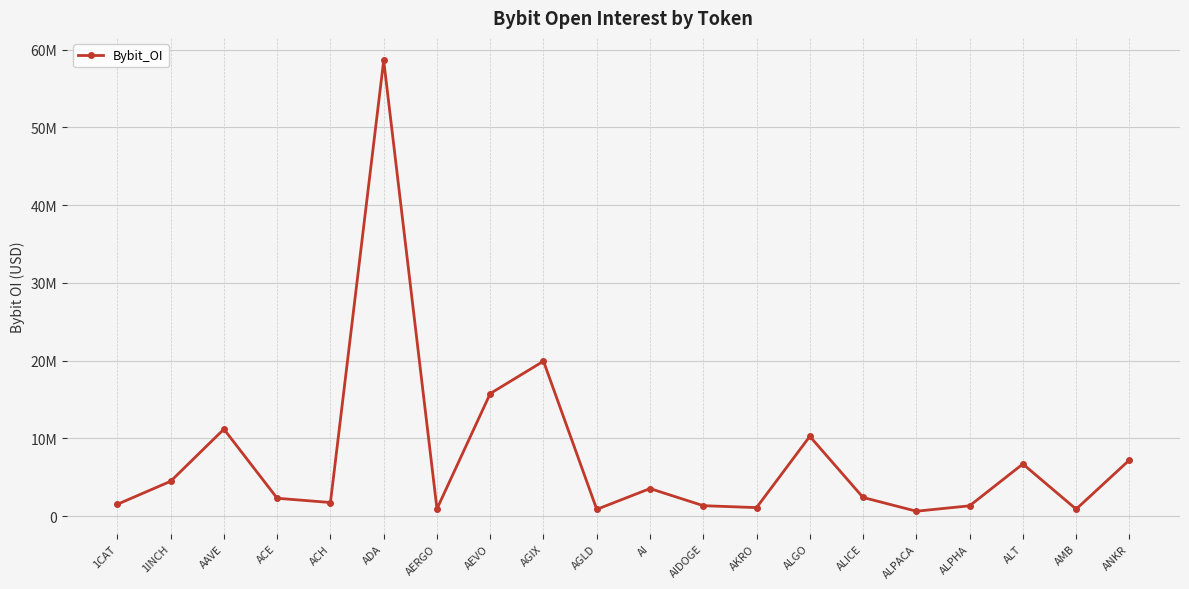

Is this an area chart (filled region under the line)?

No